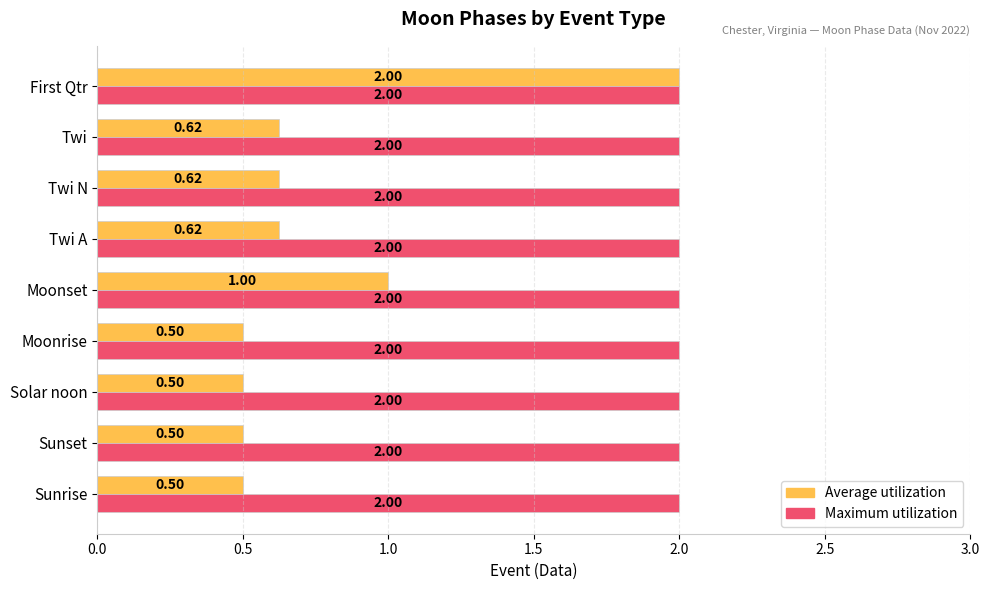

What is the difference between the maximum and minimum values in the Average utilization series?

1.5